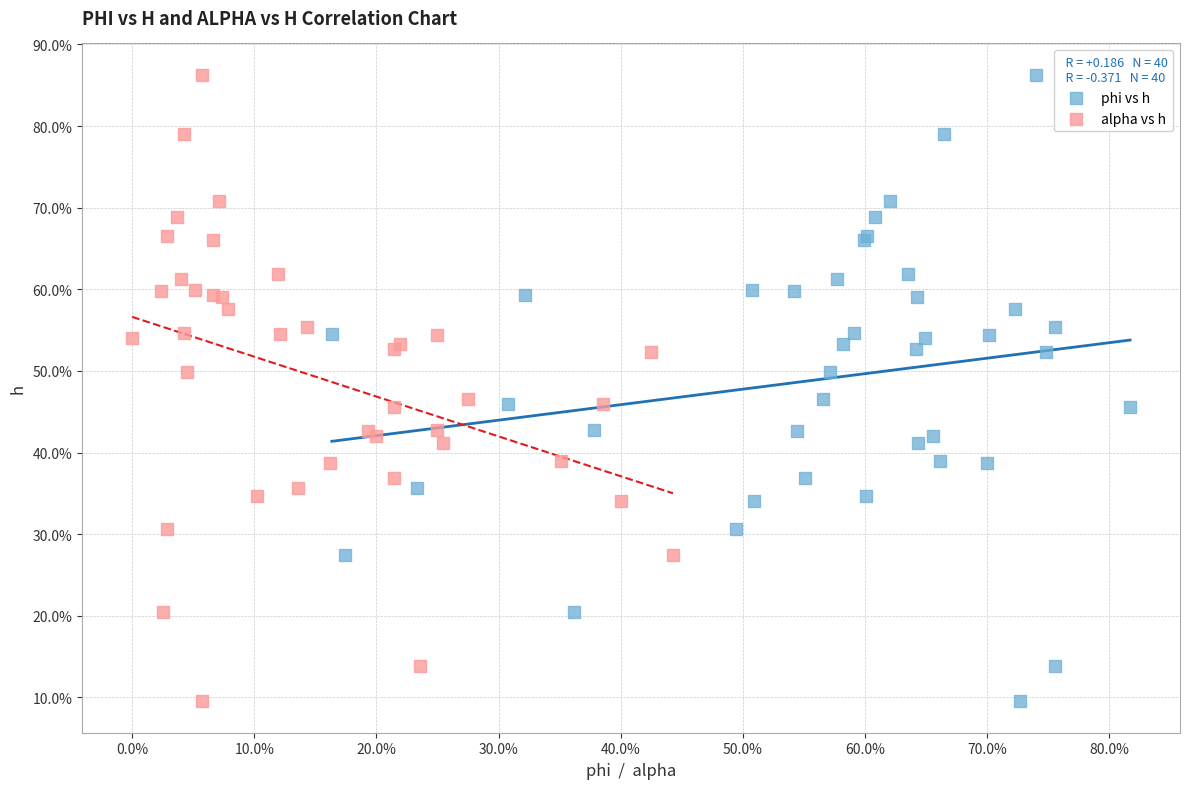

What are all the series names shown in the legend?

phi vs h, alpha vs h